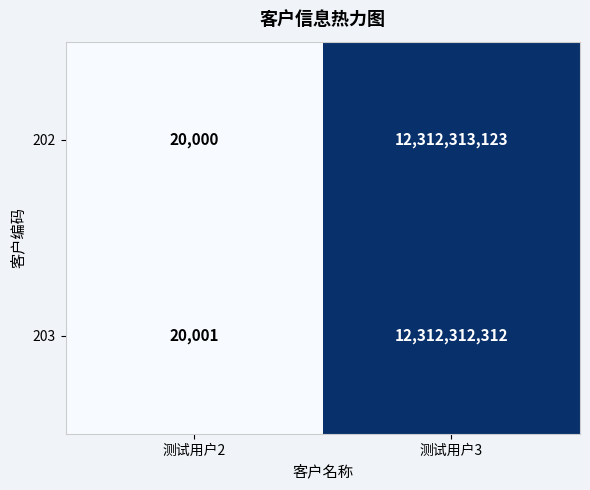

Which category has the highest value in the 203 series?

测试用户3